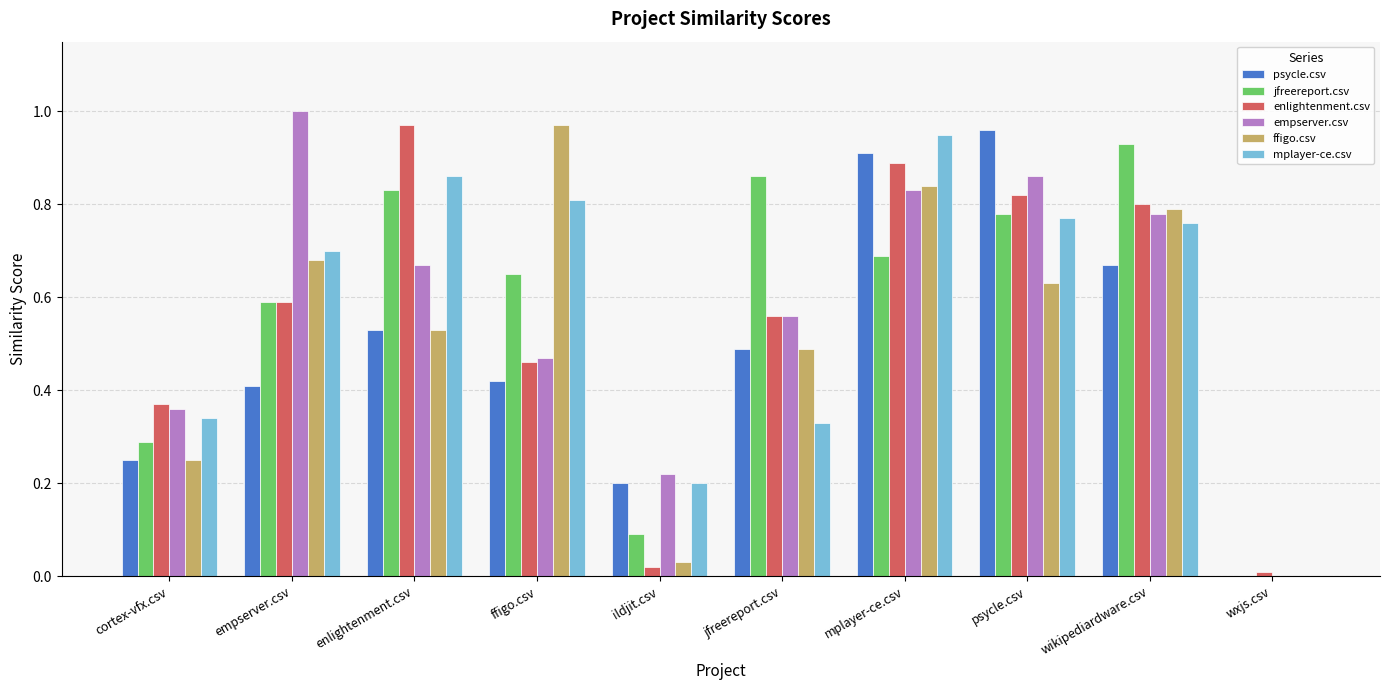

What is the sum of the enlightenment.csv values at psycle.csv and mplayer-ce.csv?

1.7